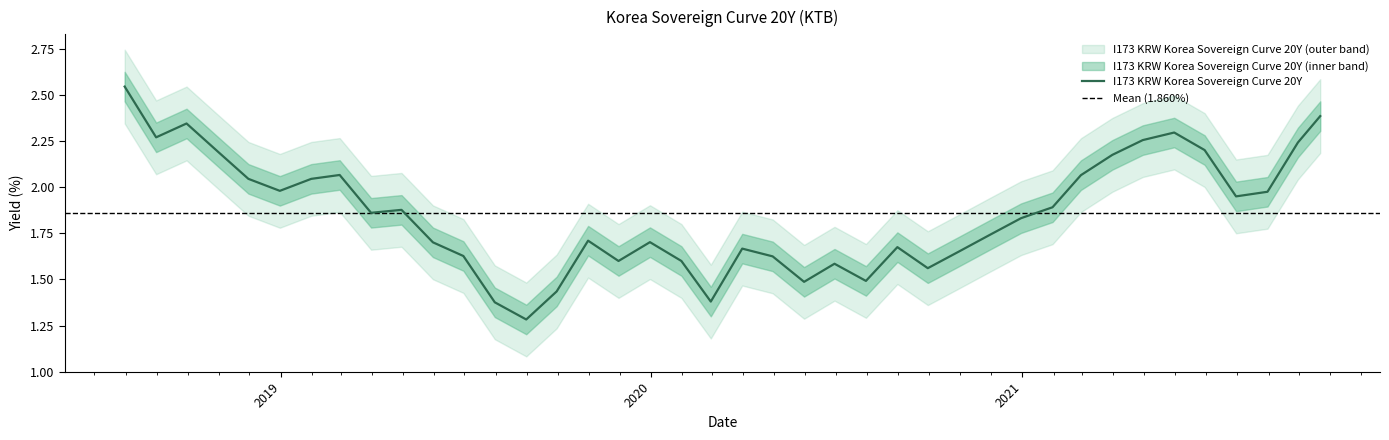

What is the label of the 1st point from the right?

2021-10-22